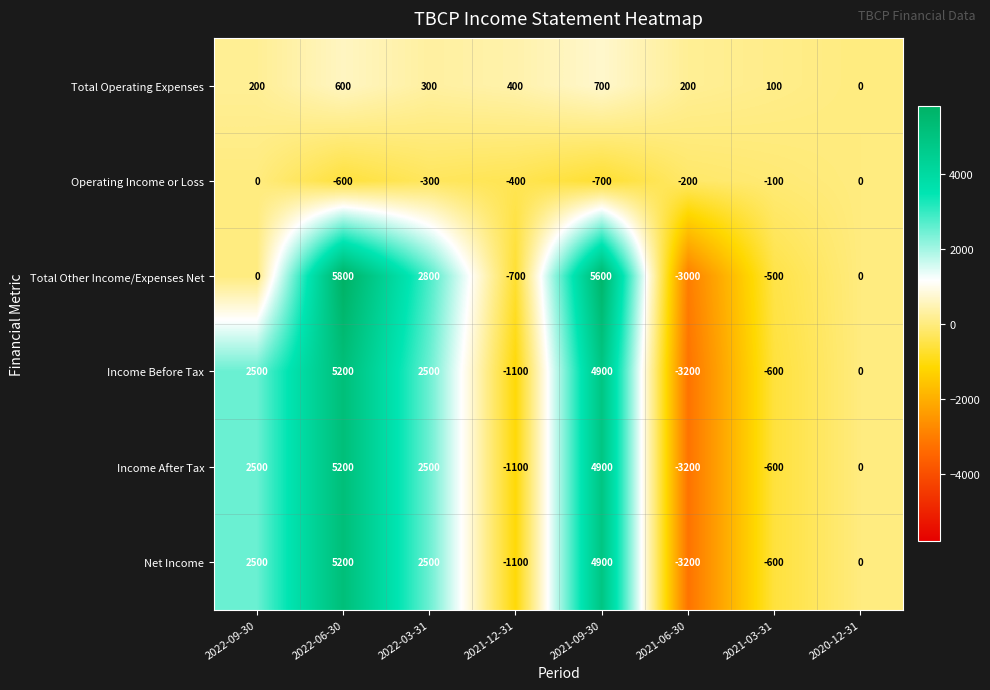

What is the sum of the Net Income values at 2021-12-31 and 2022-06-30?

4100